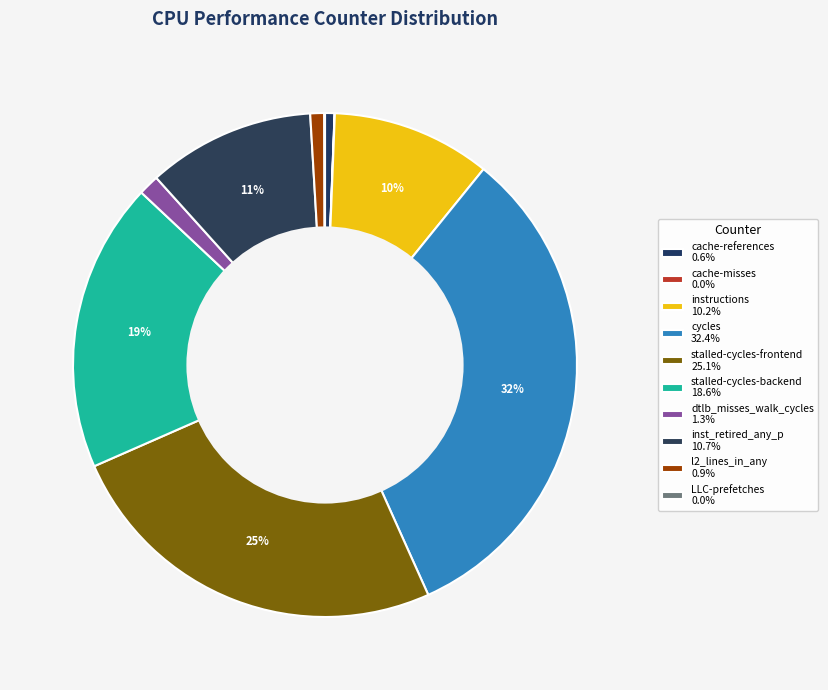

What percentage is NOT represented by LLC-prefetches?

100.0%